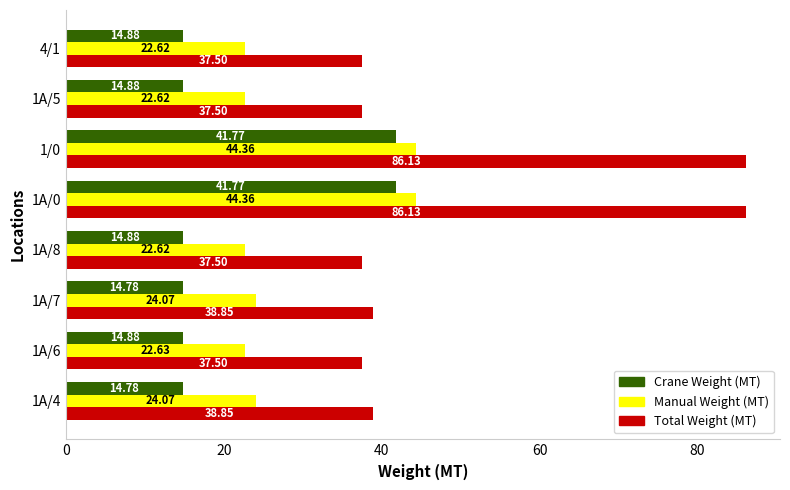

What is the minimum value for Total Weight (MT)?

37.5